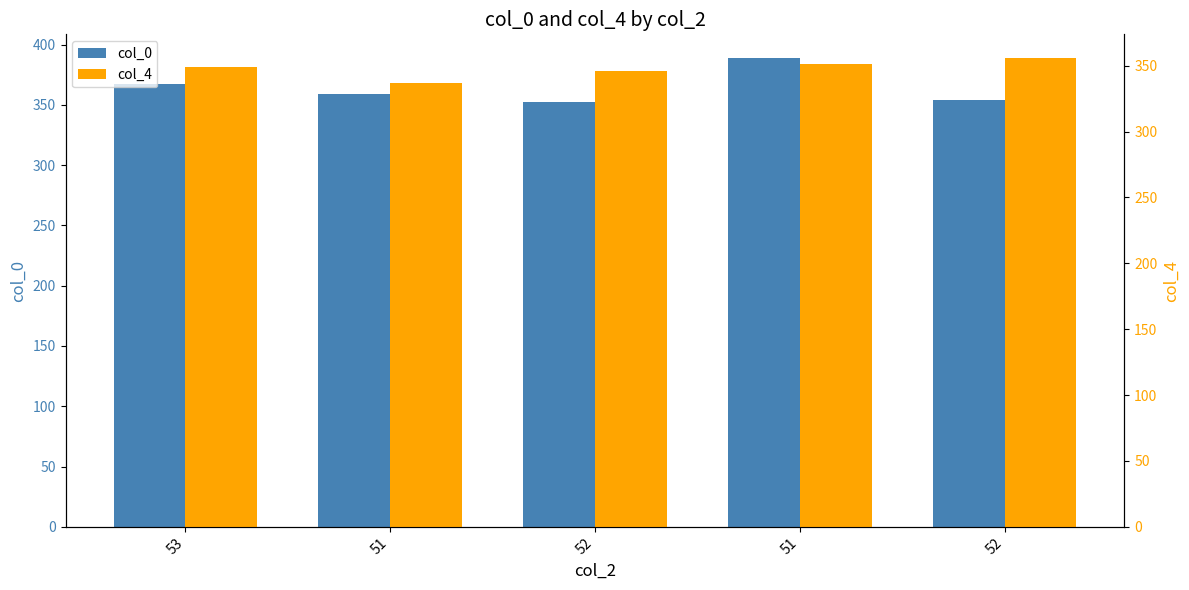

What is the label of the 5th bar from the right?

53